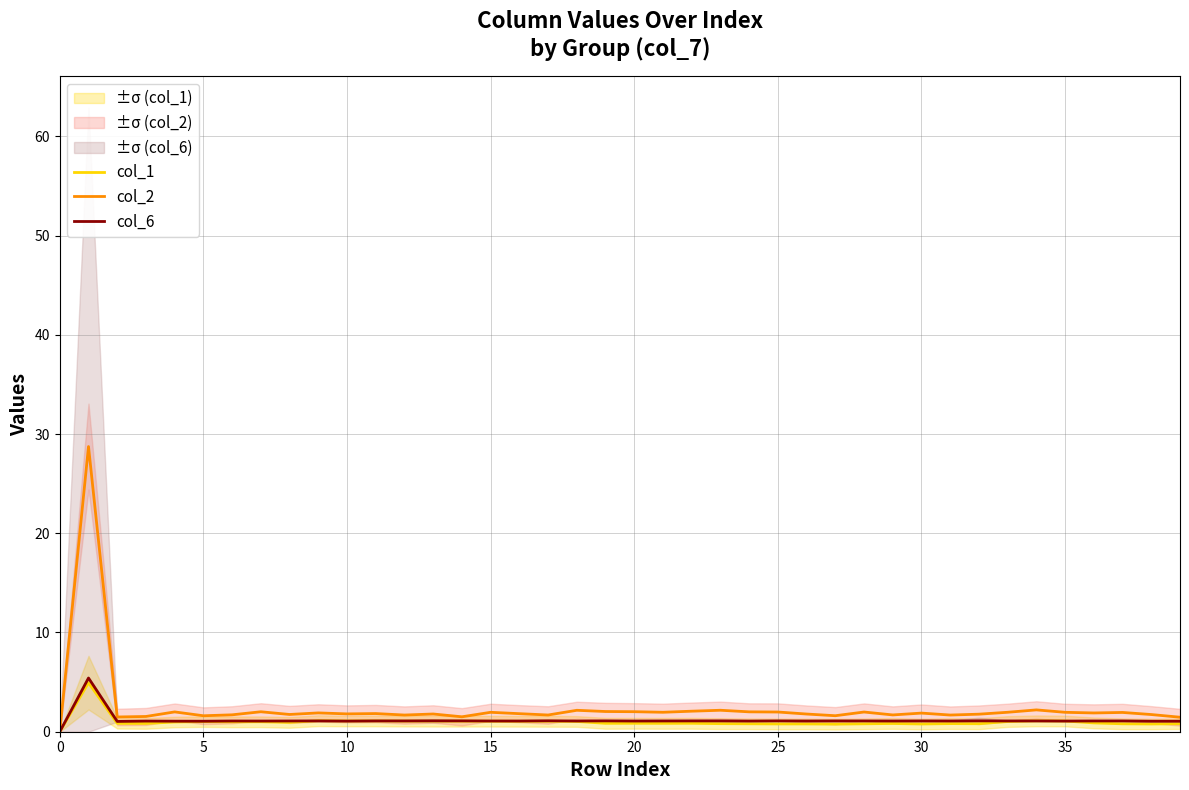

What is the difference between the highest and lowest values at 33?

0.9